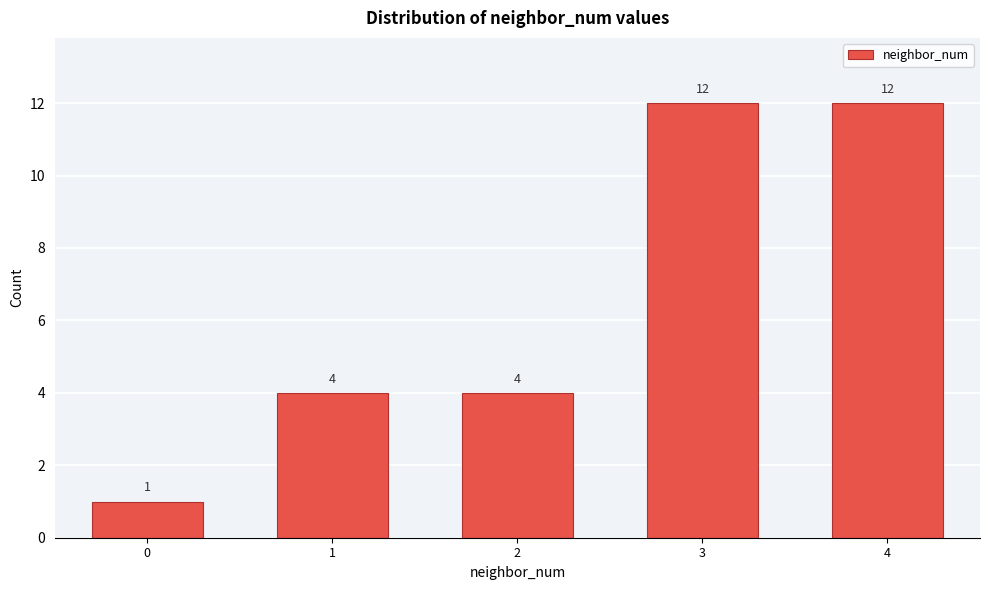

Reading left to right, transcribe all the data shown in this chart.

1	4	4	12	12